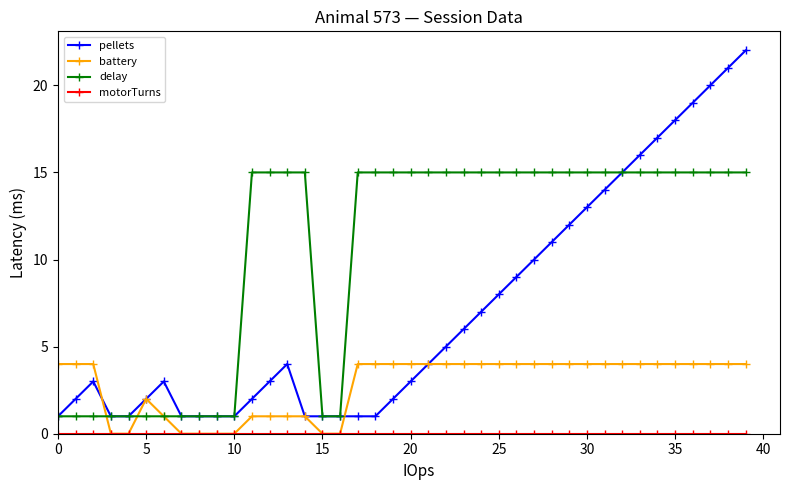

Which series has the largest total across all categories?

delay